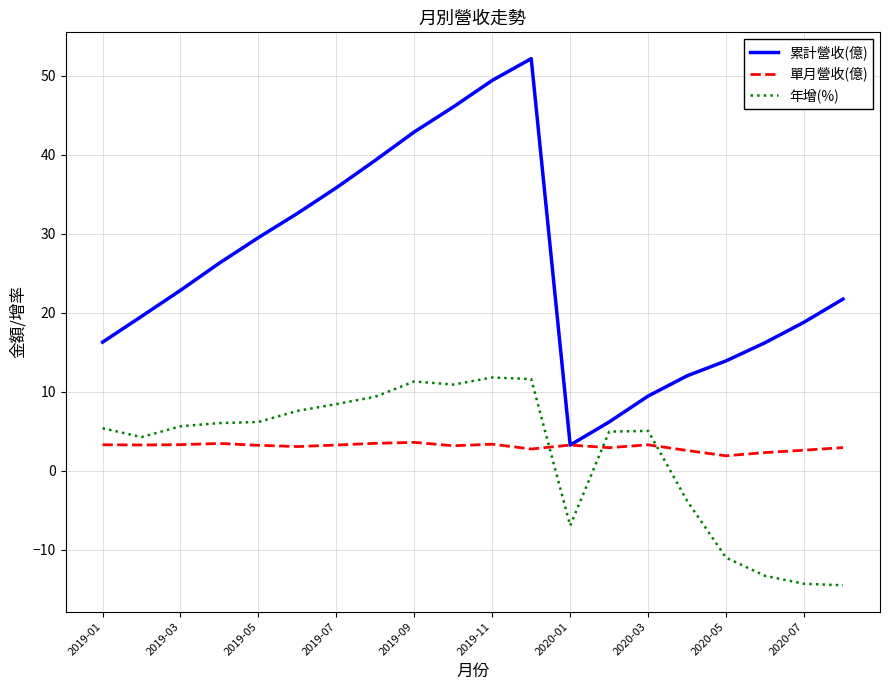

True or false: 單月營收(億) and 年增(%) intersect in this chart.

True